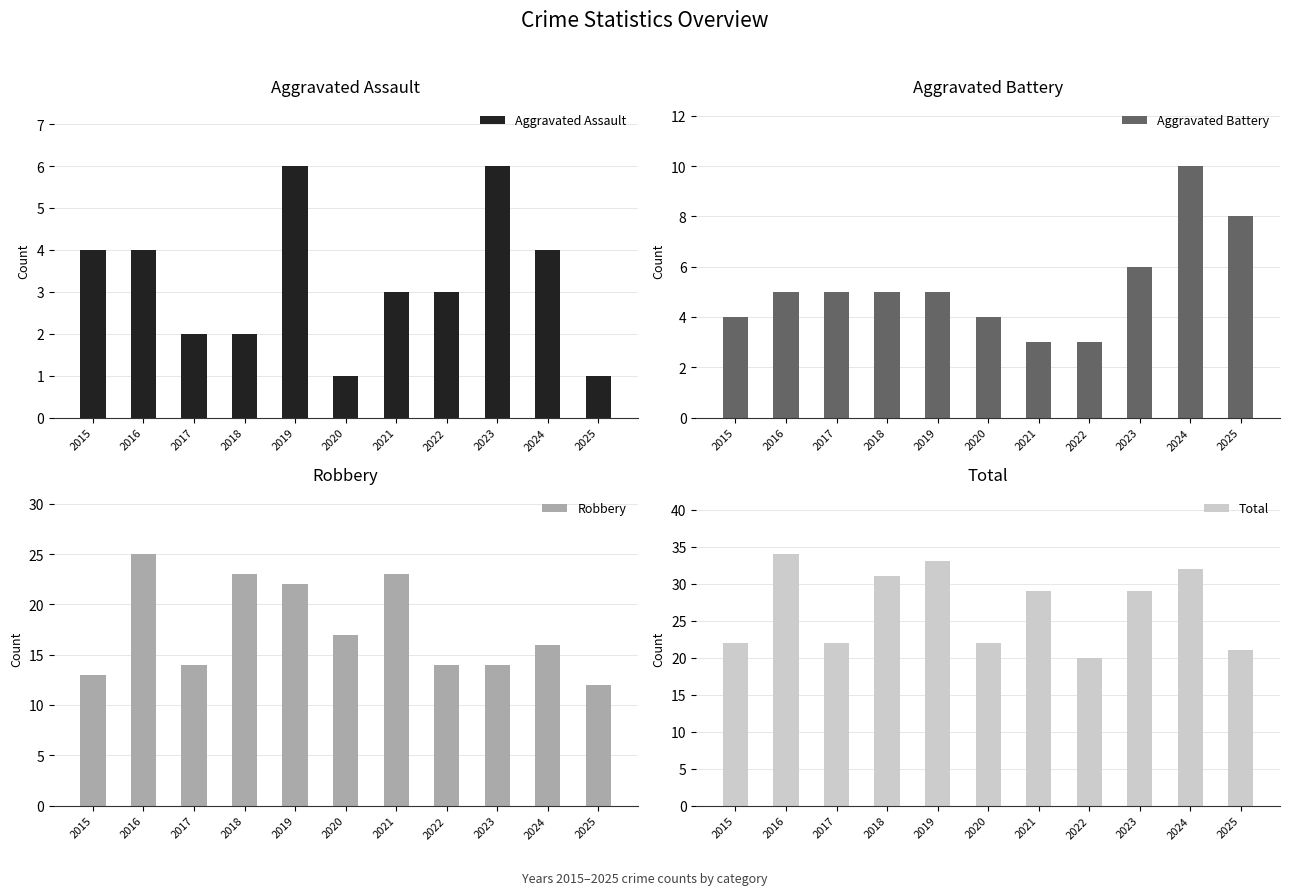

What is the value of the Aggravated Battery bar at the 7th from the left?

3